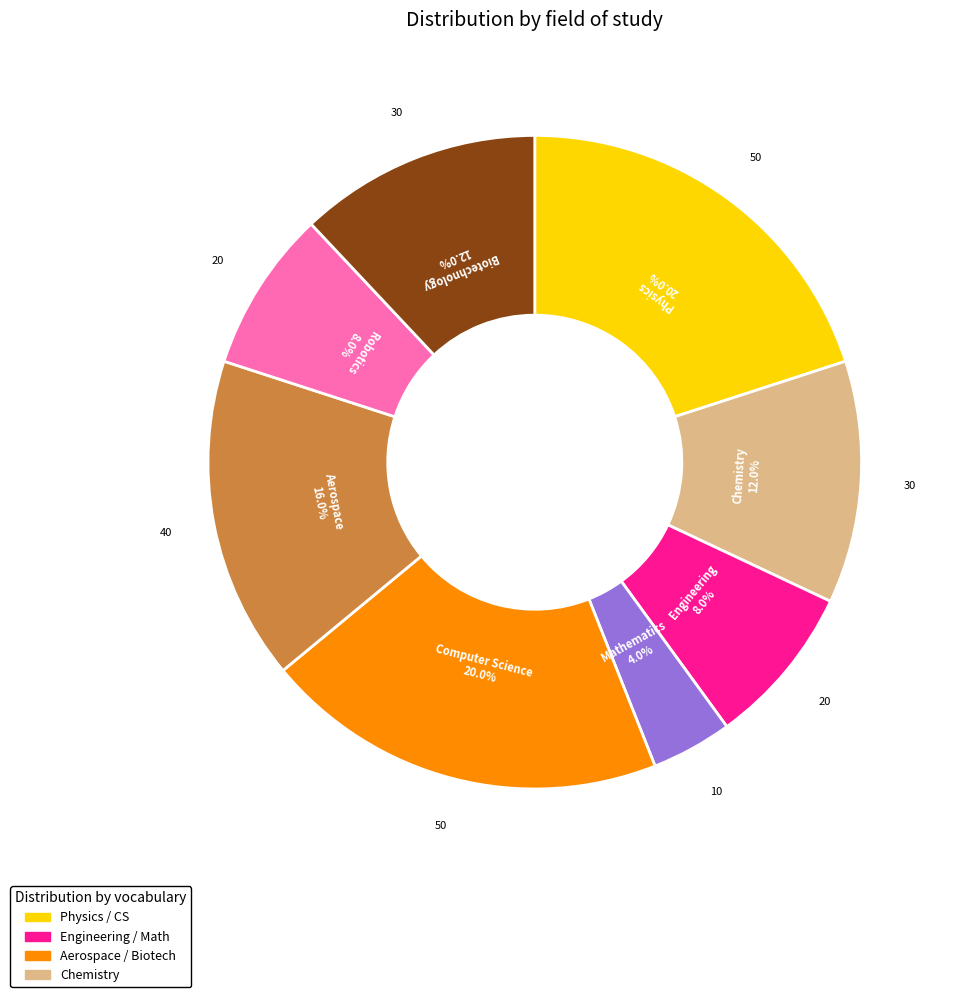

How many slices are in this pie chart?

8